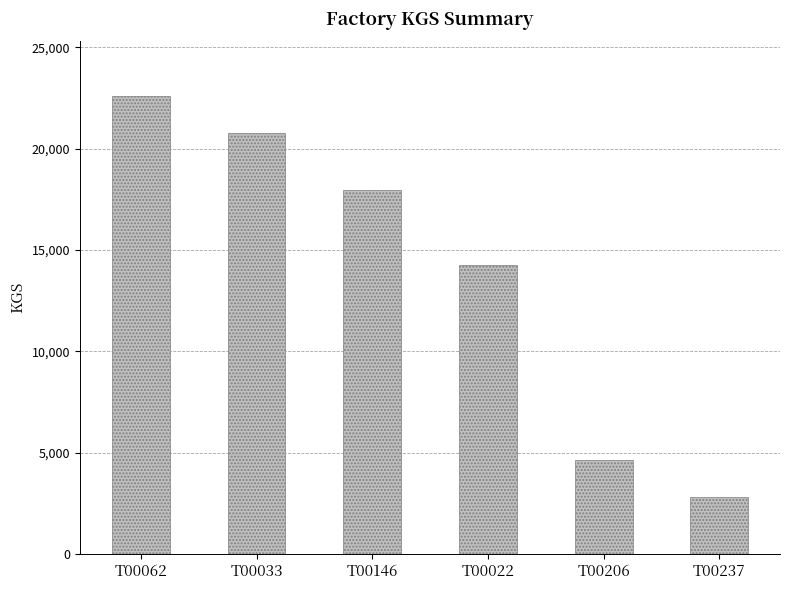

What is the greatest value displayed?

22575